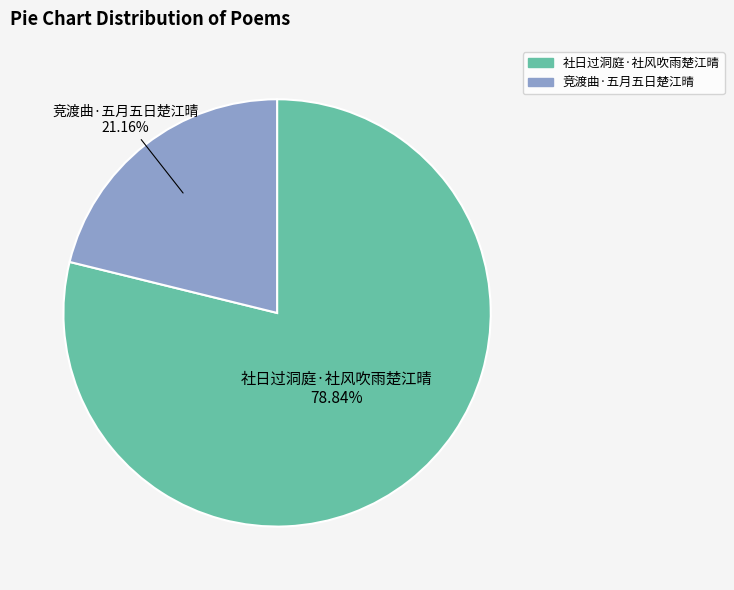

Does 竞渡曲·五月五日楚江晴 account for over 50% of the chart?

No